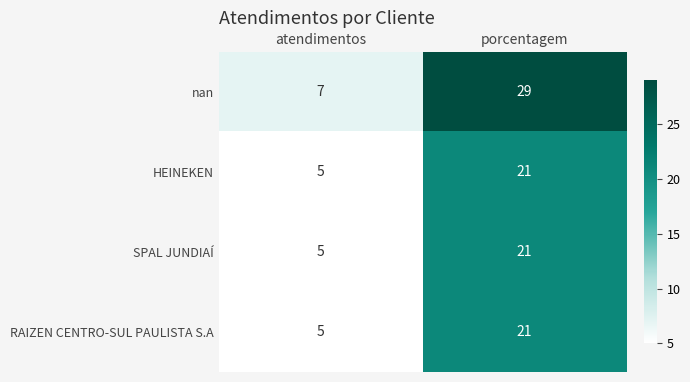

The value of SPAL JUNDIAÍ at porcentagem is 7. True or false?

False